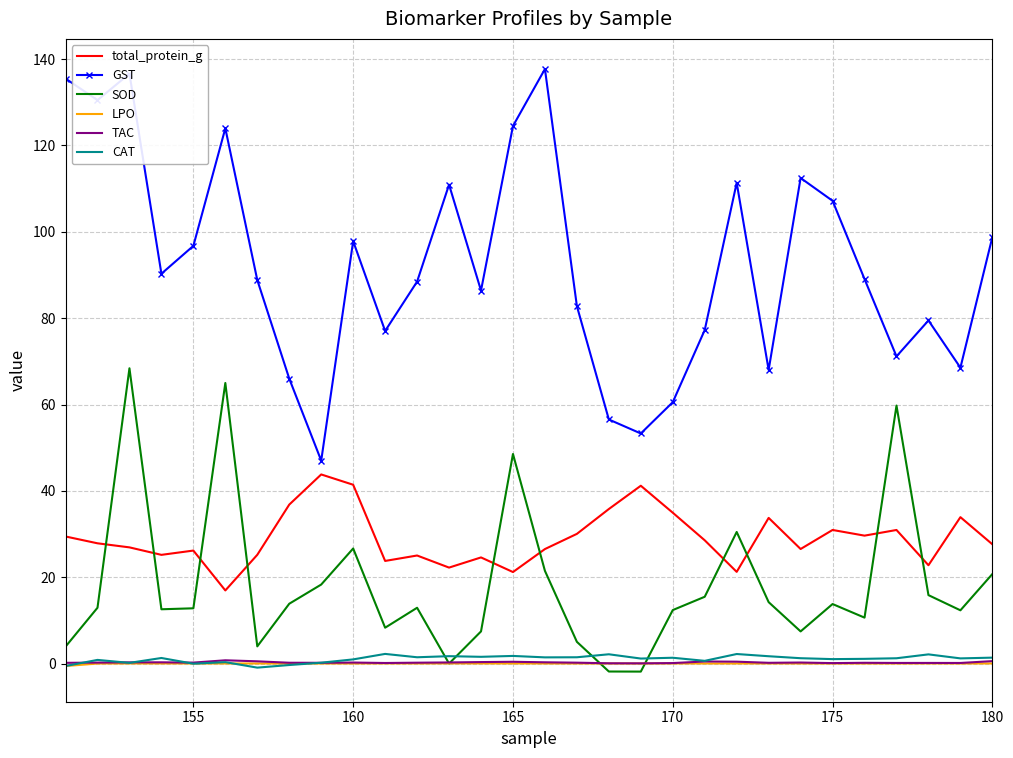

After their last crossing, which series has the higher values: SOD or LPO?

SOD